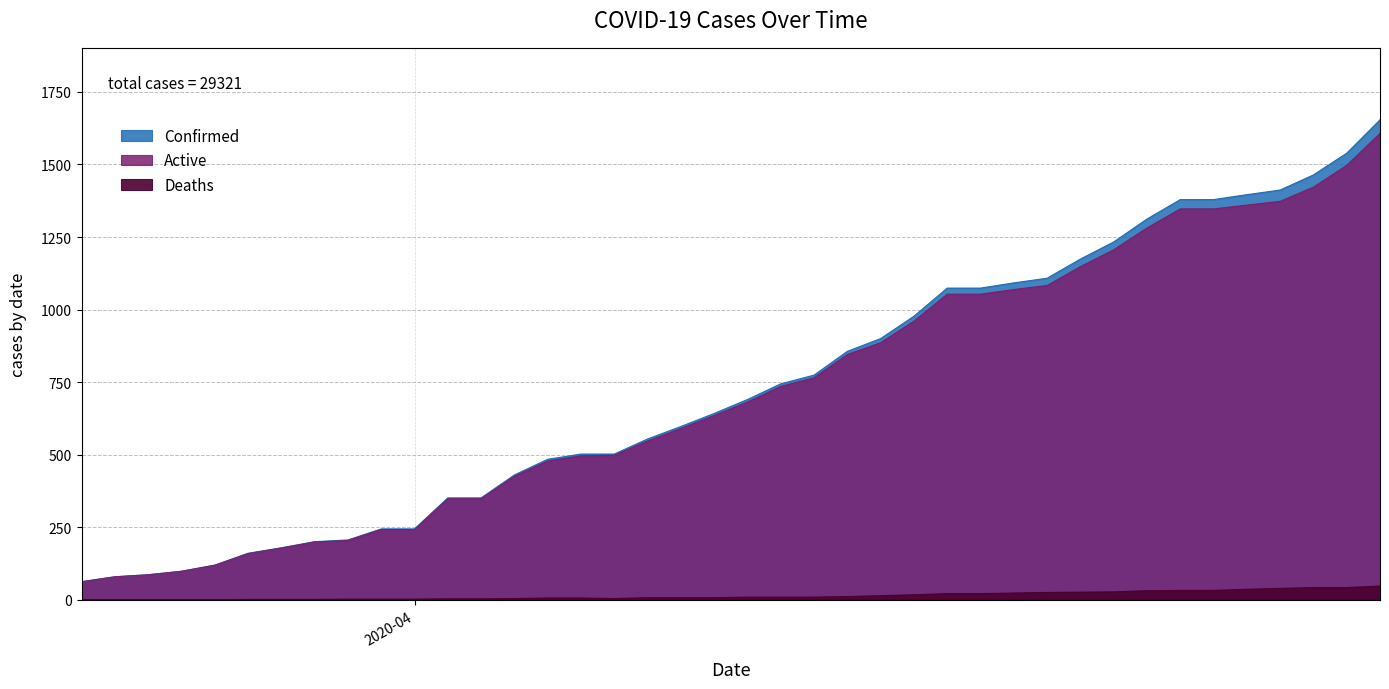

List the series in order of their peak value, lowest first.

Deaths, Active, Confirmed